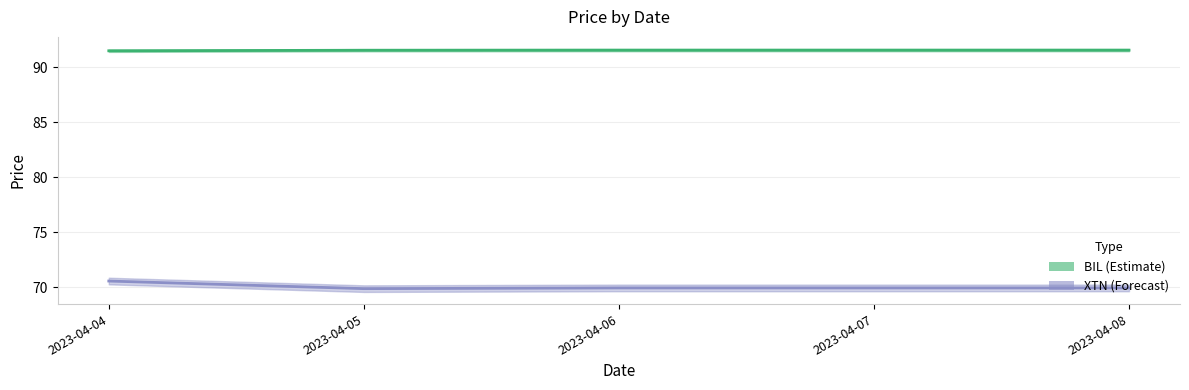

True or false: XTN and BIL intersect in this chart.

False